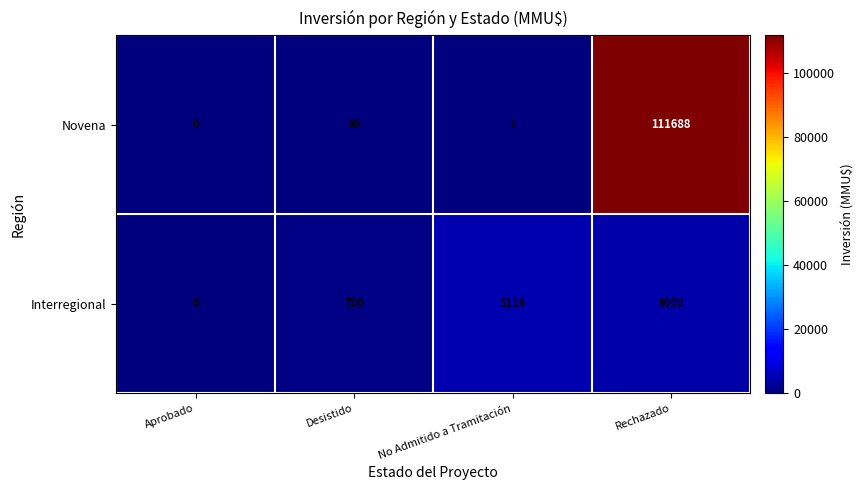

What is the total value across all series at No Admitido a Tramitación?

5117